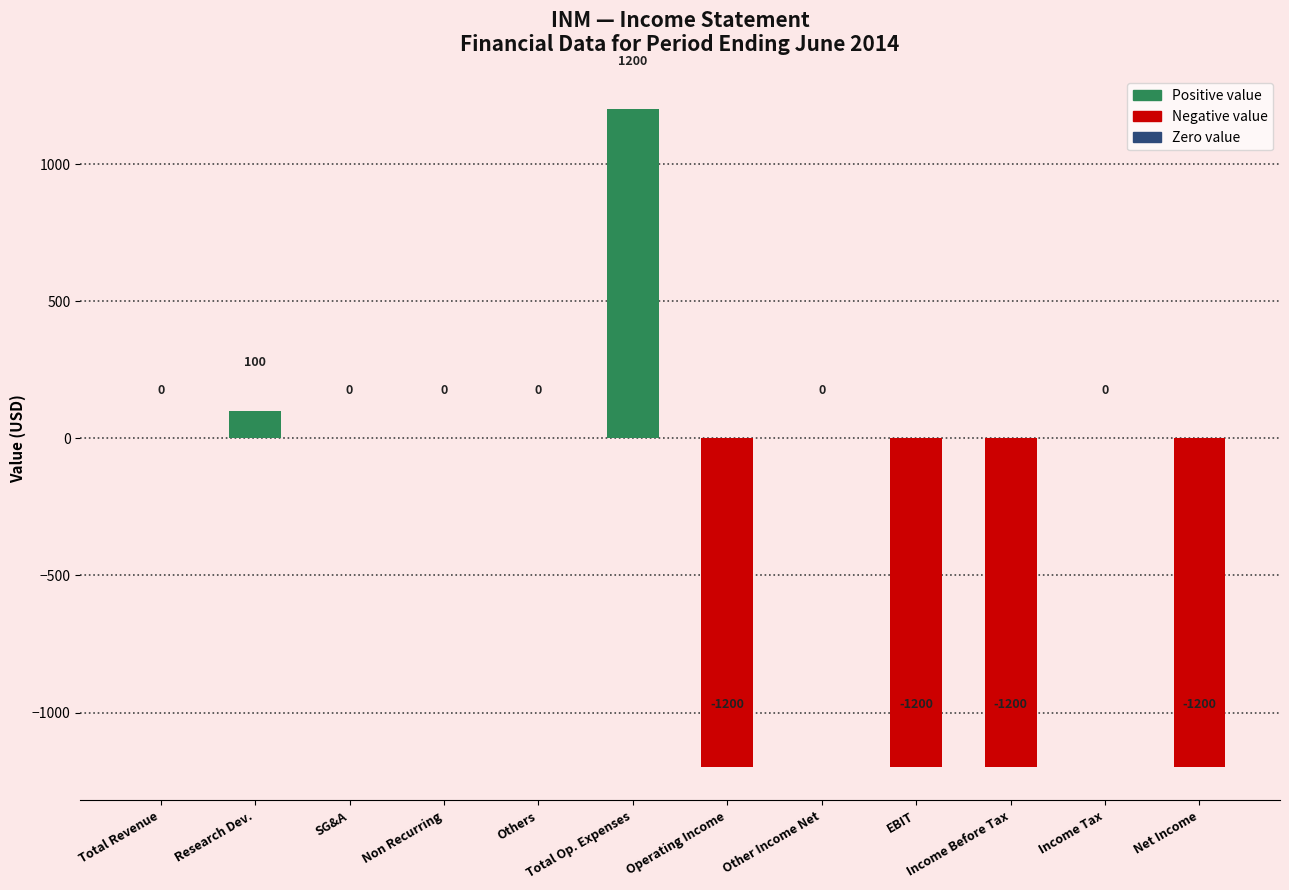

What is the sum of all values?

-3500